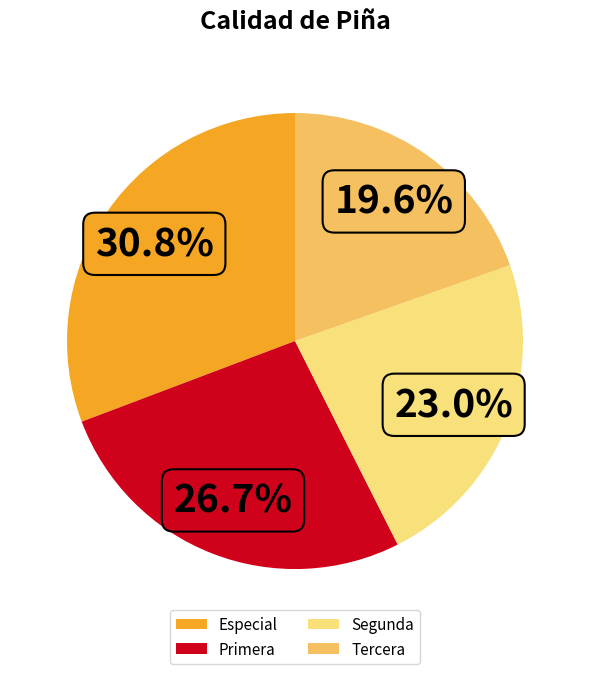

Does Especial represent more than half of the total?

No